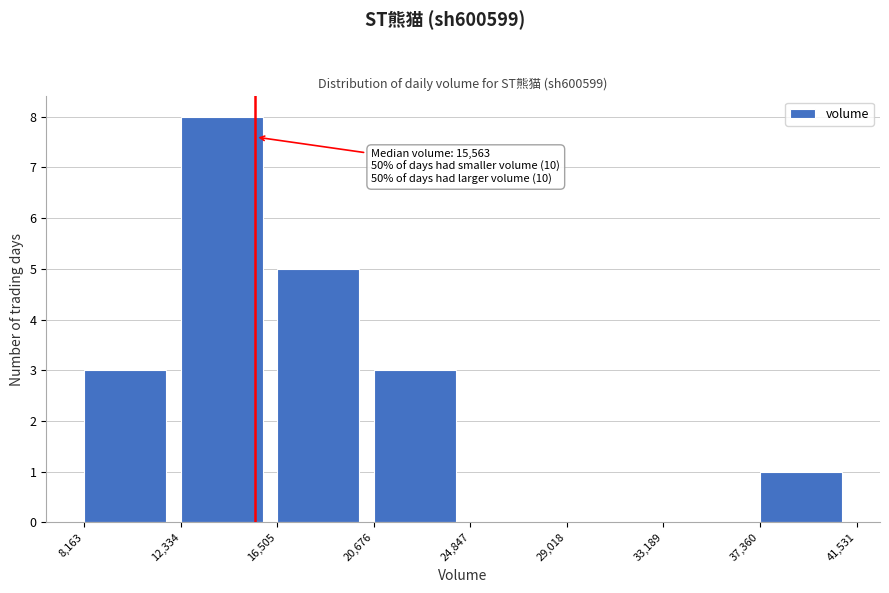

Over which range of the x-axis is the bar tallest?

12,334 to 16,505